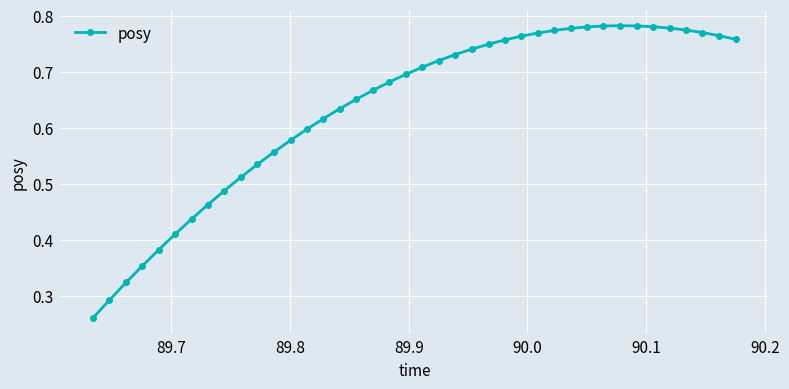

Is this an area chart (filled region under the line)?

No